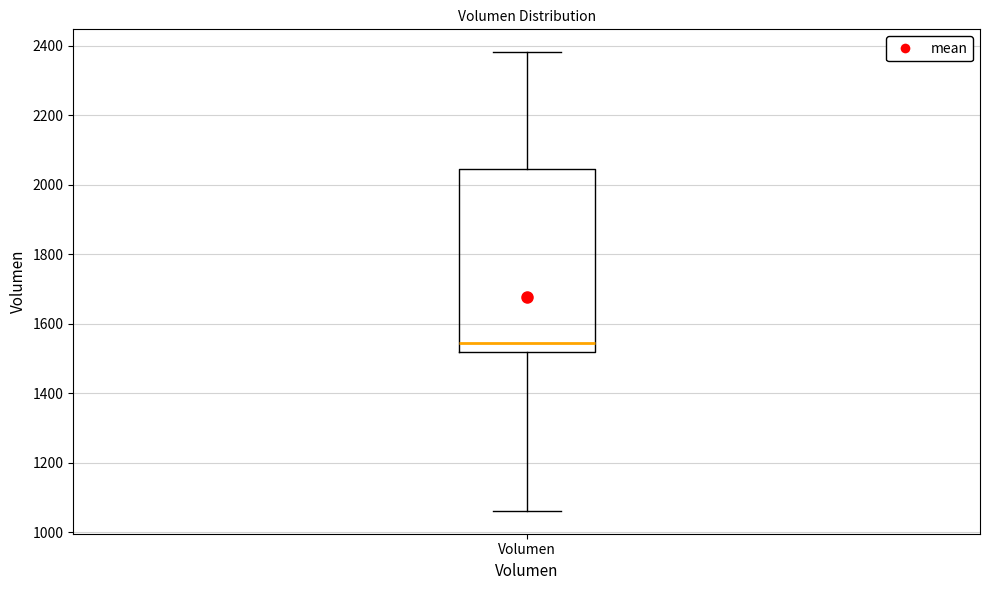

Transcribe this box plot: give where the median line is, the range the box spans, and where the two whiskers end, as read against the y-axis. The values are not printed on the chart, so give them approximately, as read against the axis.

median 1540, box 1520 to 2040, whiskers 1060 to 2380